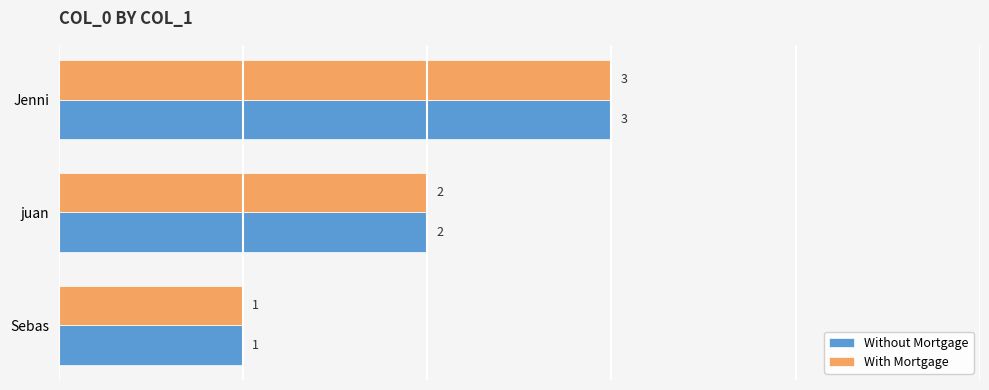

What are all the series names shown in the legend?

Without Mortgage, With Mortgage